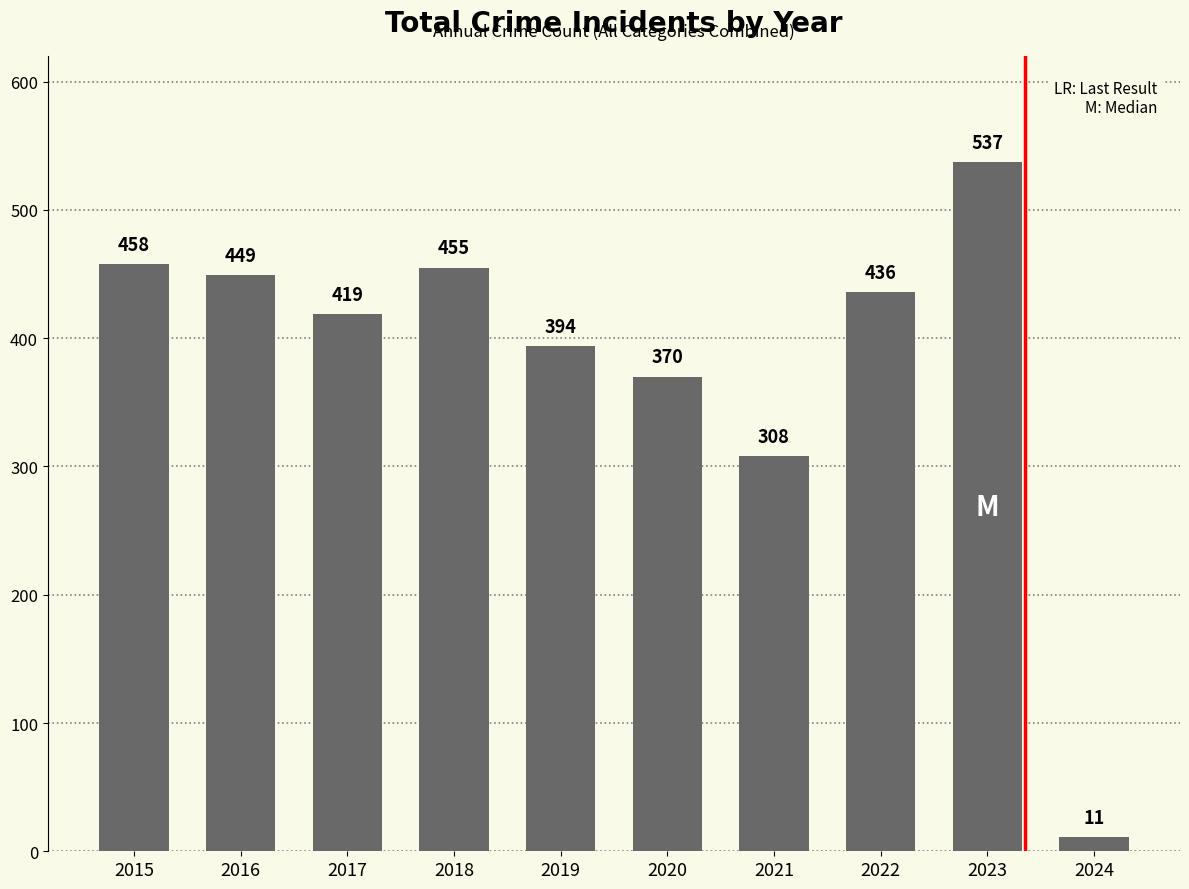

True or false: the data shows 105 at 2020.

False